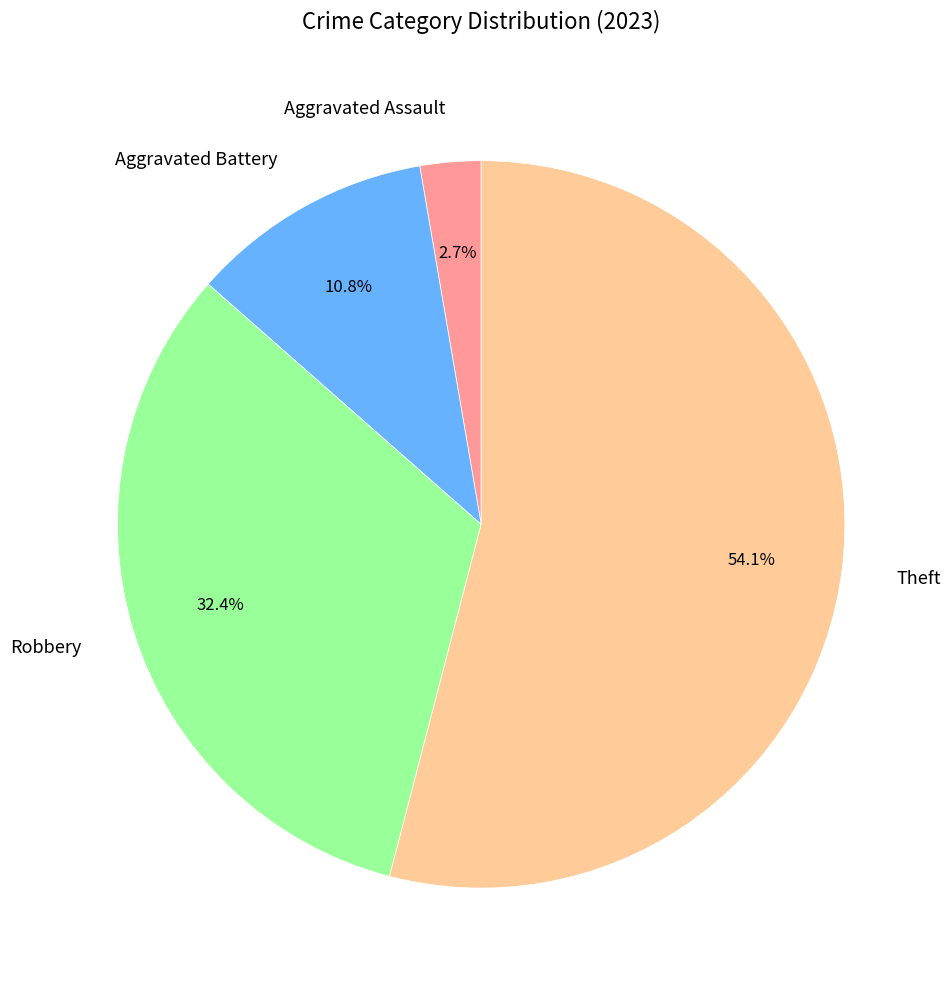

What is the ratio of the value at Robbery to the value at Aggravated Assault?

12.0